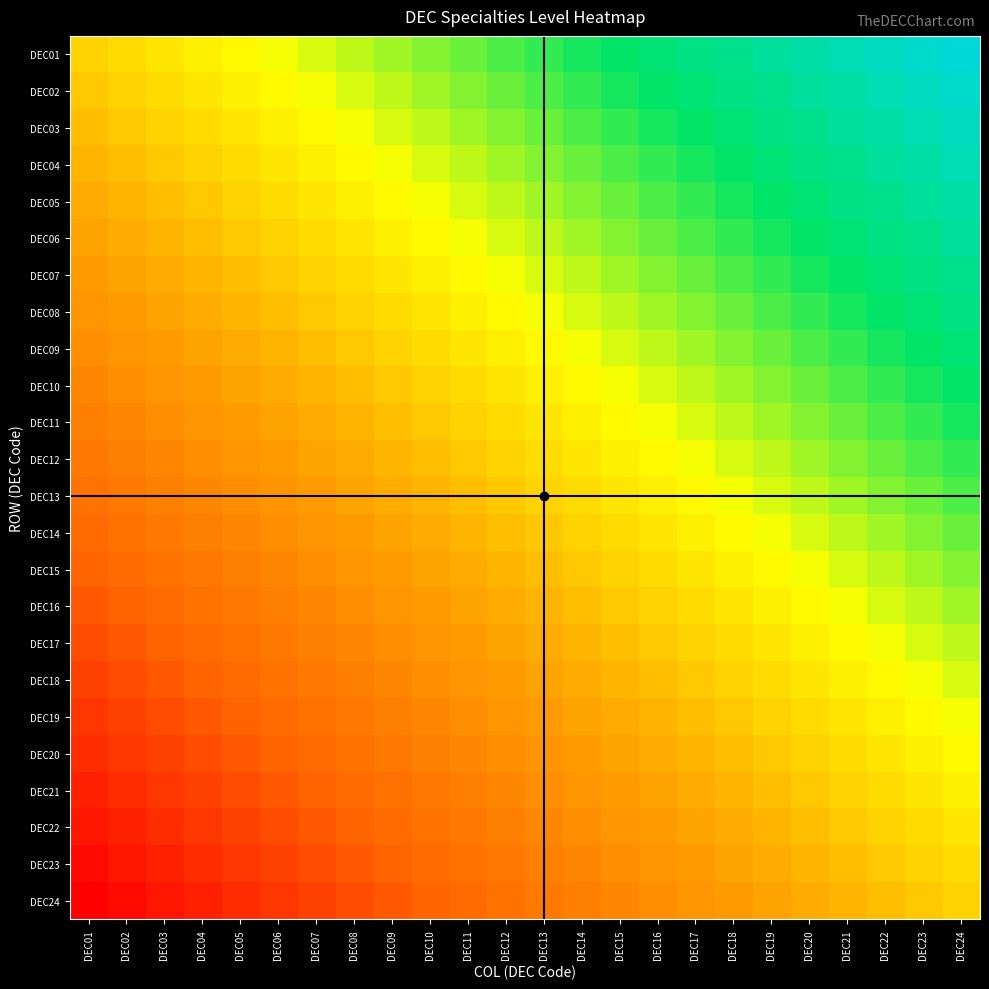

At which category is the sum across all series the highest?

DEC24